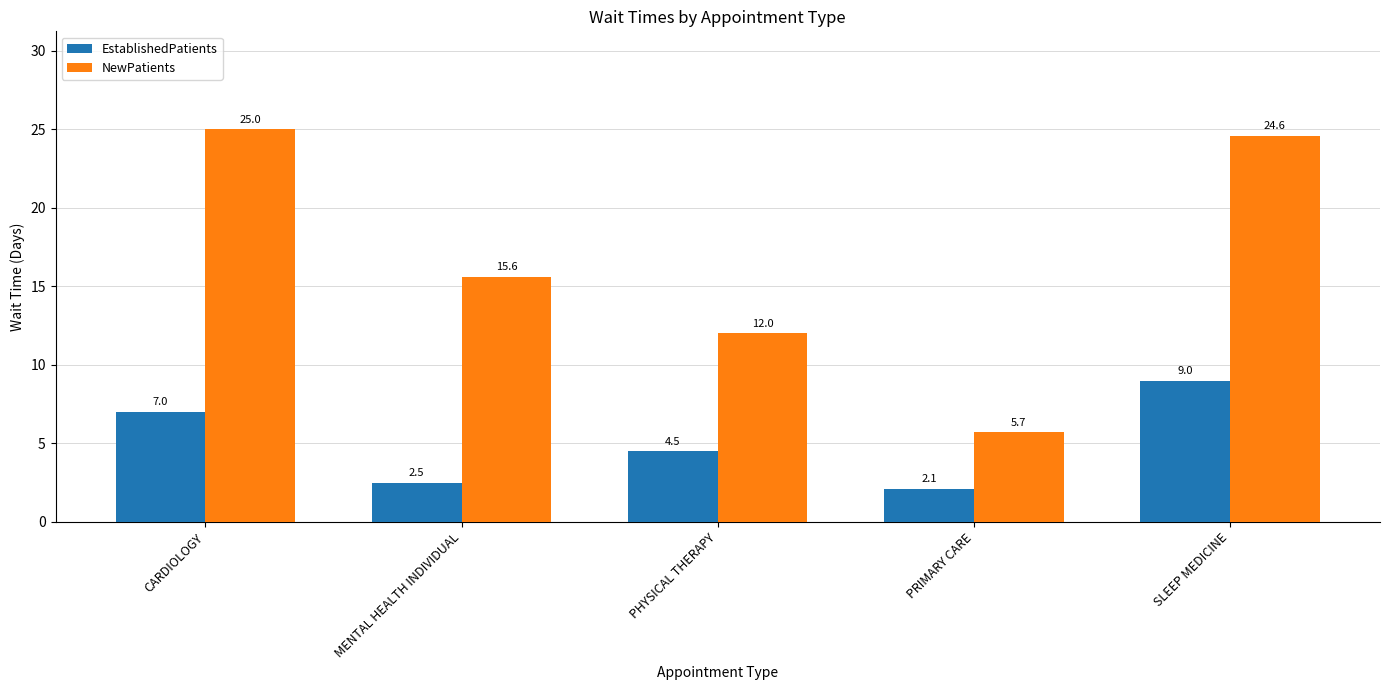

What is the sum of the NewPatients values at SLEEP MEDICINE and CARDIOLOGY?

49.6